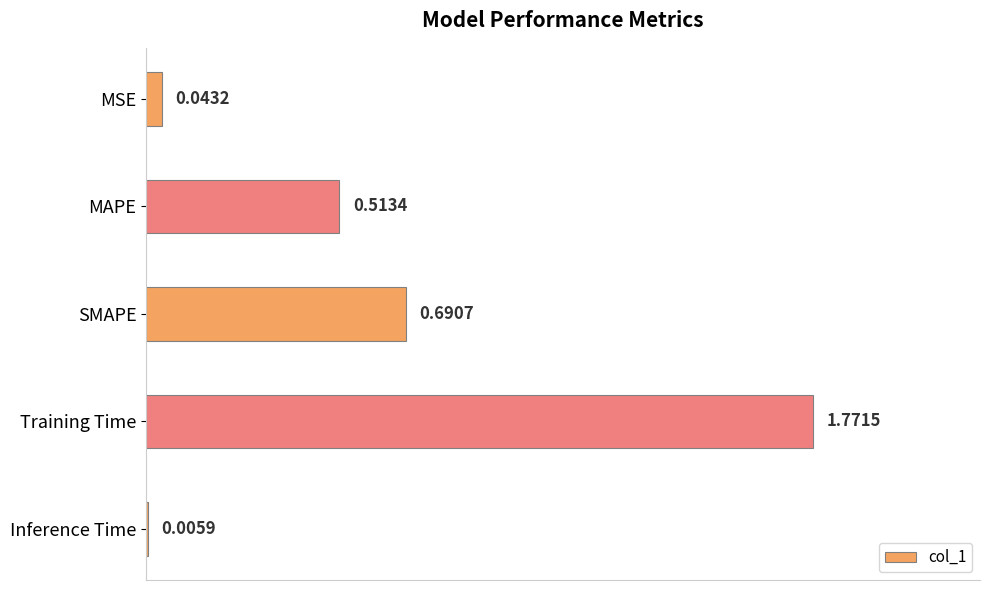

What is the change in value from MSE to Training Time?

+1.7